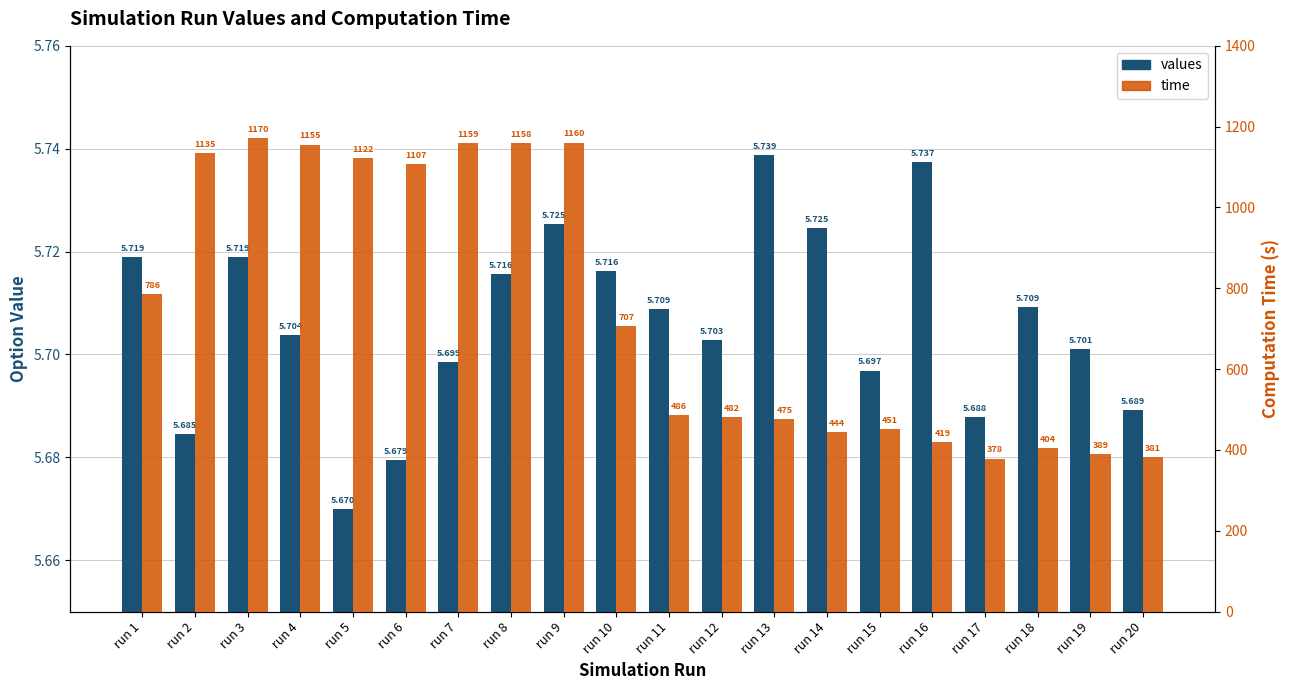

What is the difference between the second highest and minimum values in the values series?

0.1